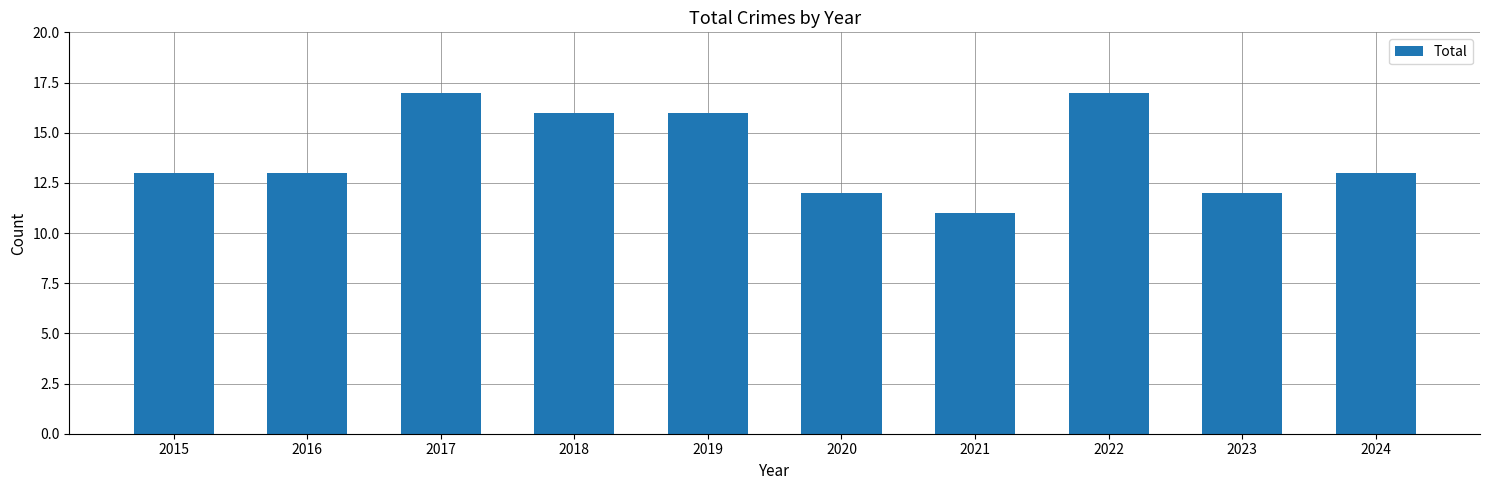

Which has a higher value, 2024 or 2022?

2022